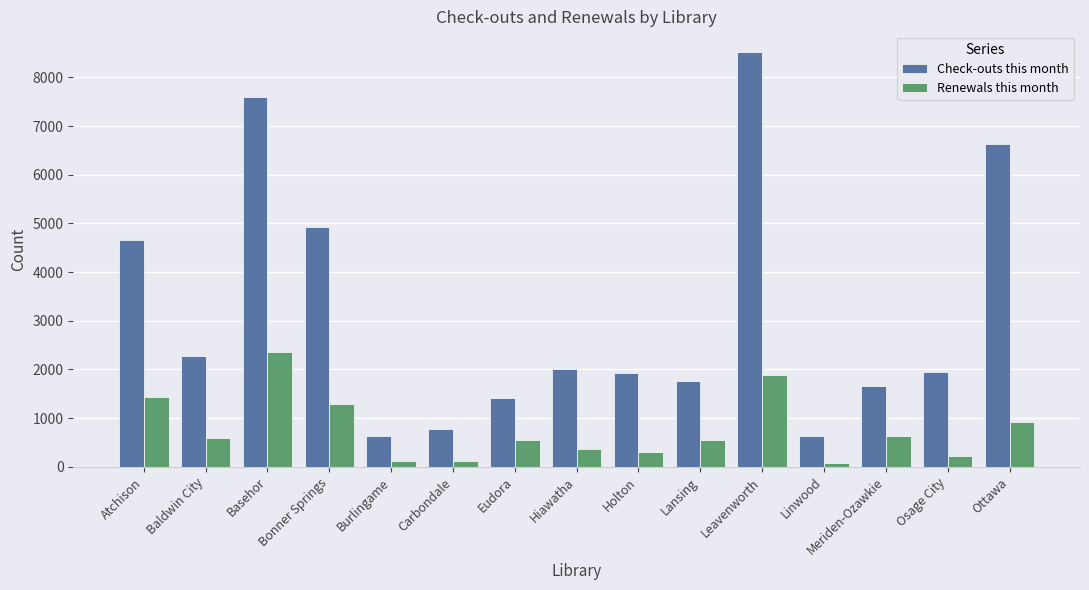

What is the label of the 8th bar from the right?

Hiawatha